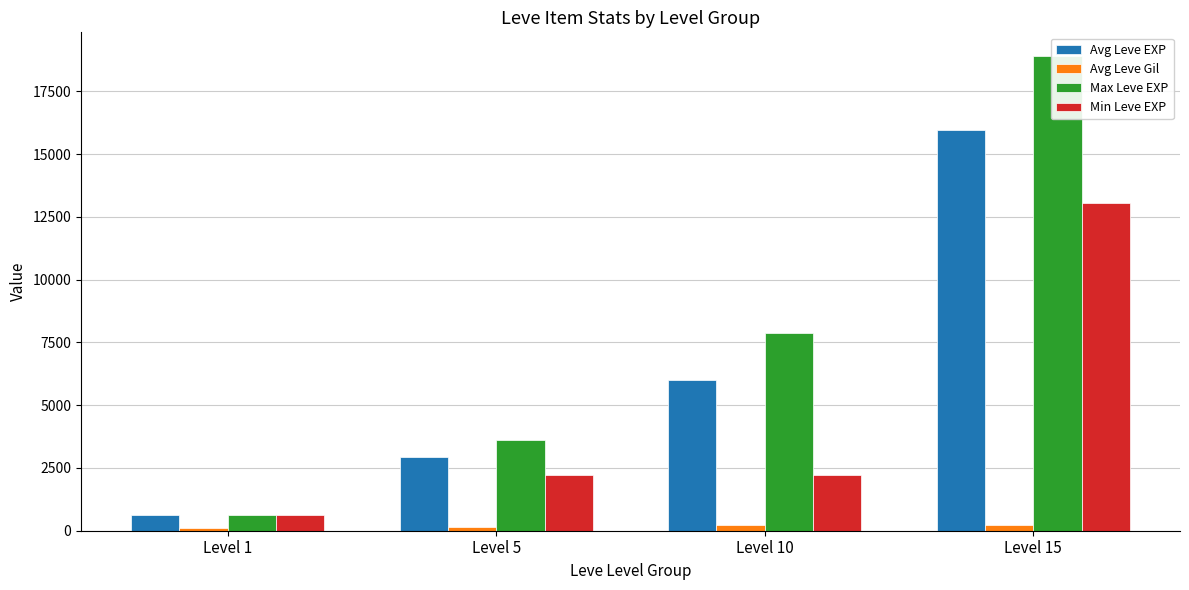

How many data points in Min Leve EXP are above 2230?

1